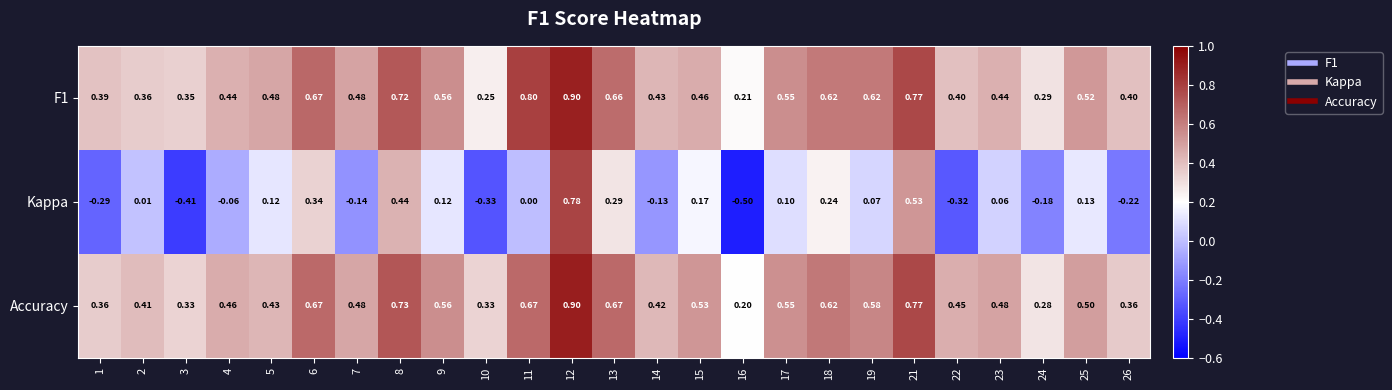

Which series has the largest range (max minus min)?

Kappa